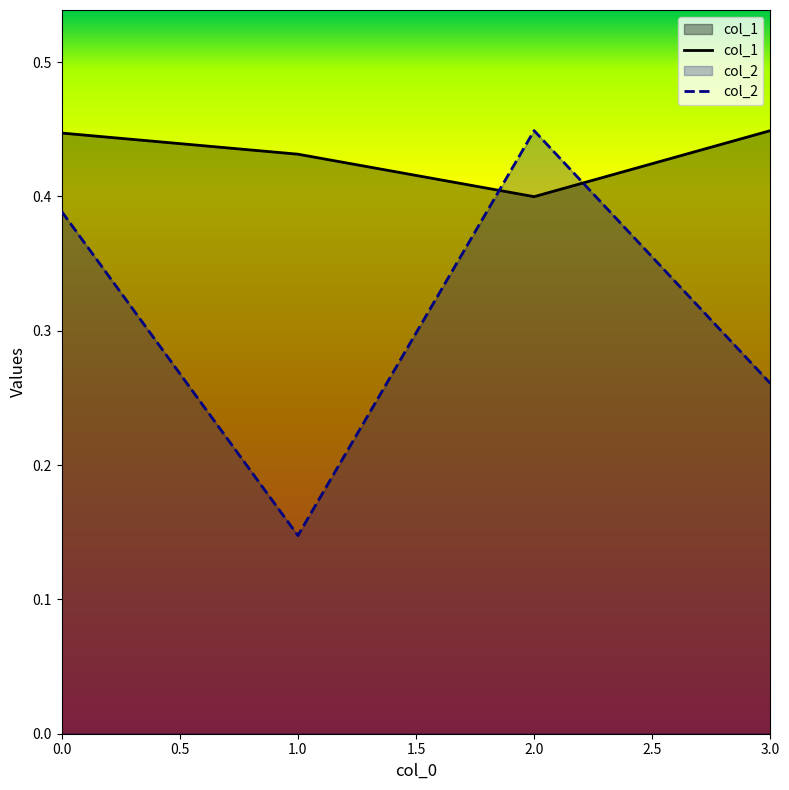

At how many categories does at least one series exceed 0?

4